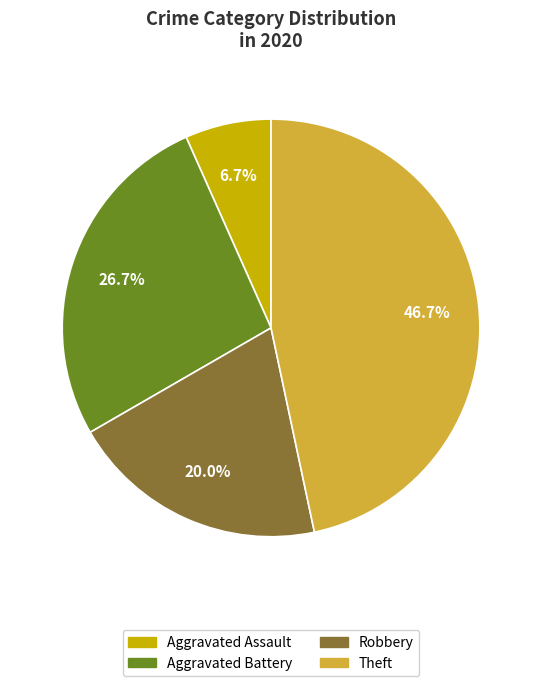

What is the ratio of the value at Aggravated Battery to the value at Theft?

0.6